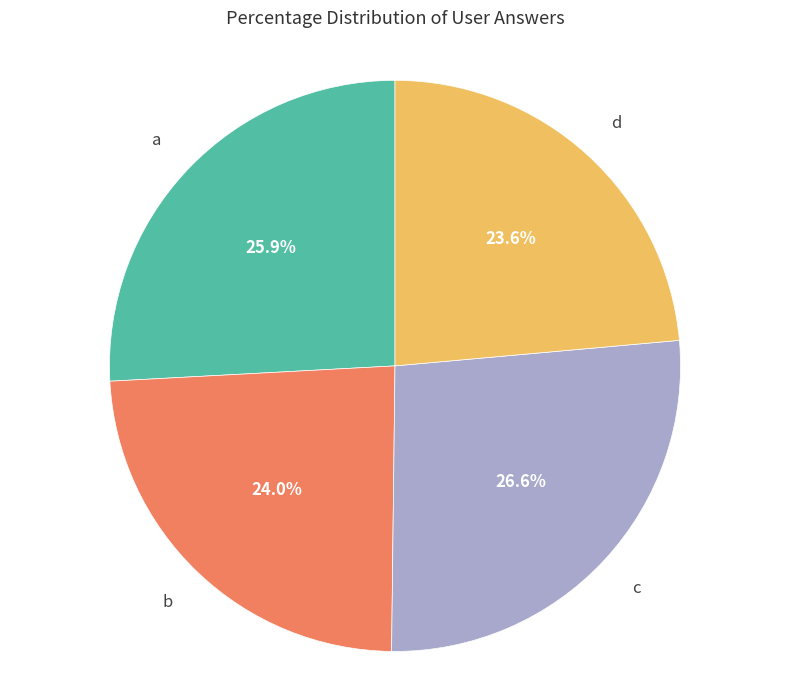

Is there any slice that represents more than half of the pie?

No